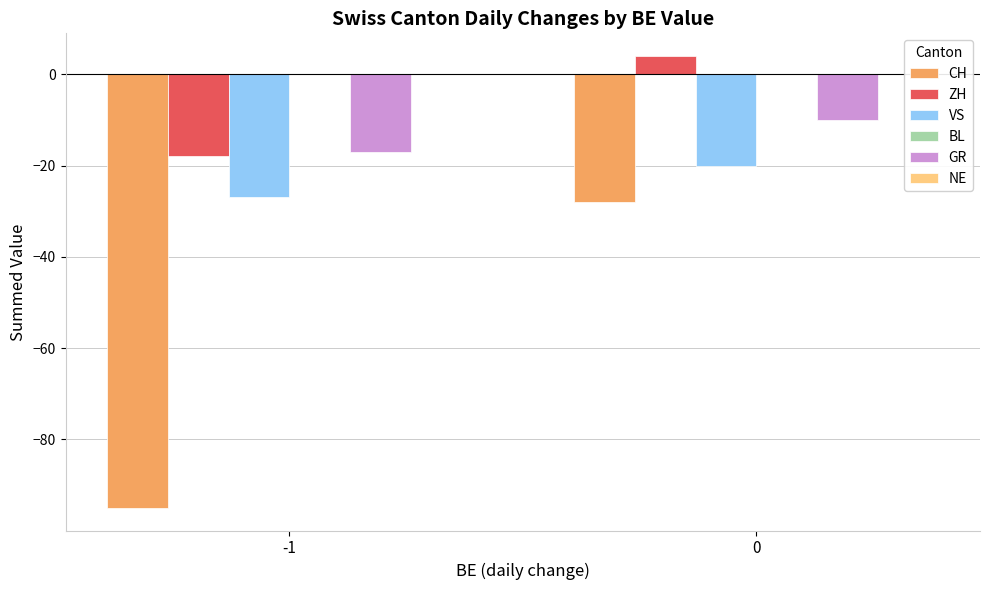

Reading right to left, extract all data points from this chart.

CH: 0=-28	-1=-95
ZH: 0=4	-1=-18
VS: 0=-20	-1=-27
GR: 0=-10	-1=-17